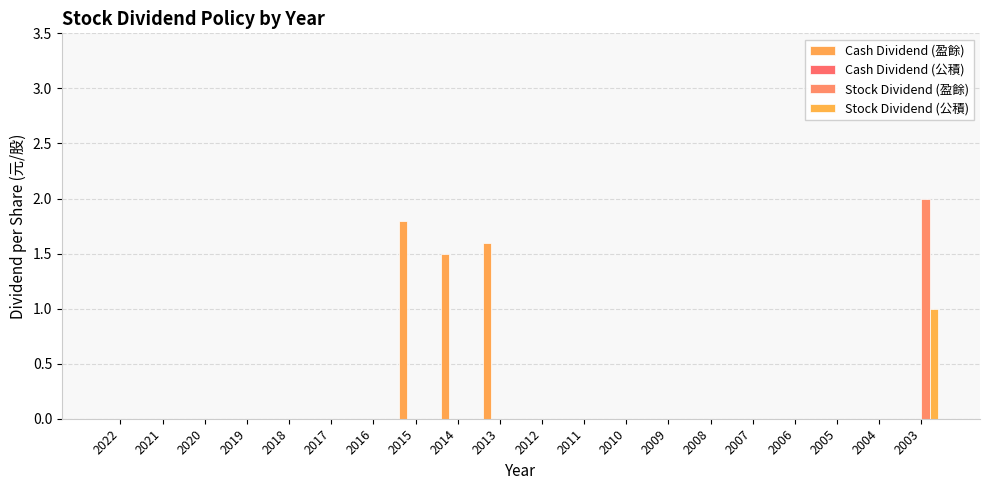

How many series are shown in this chart?

3